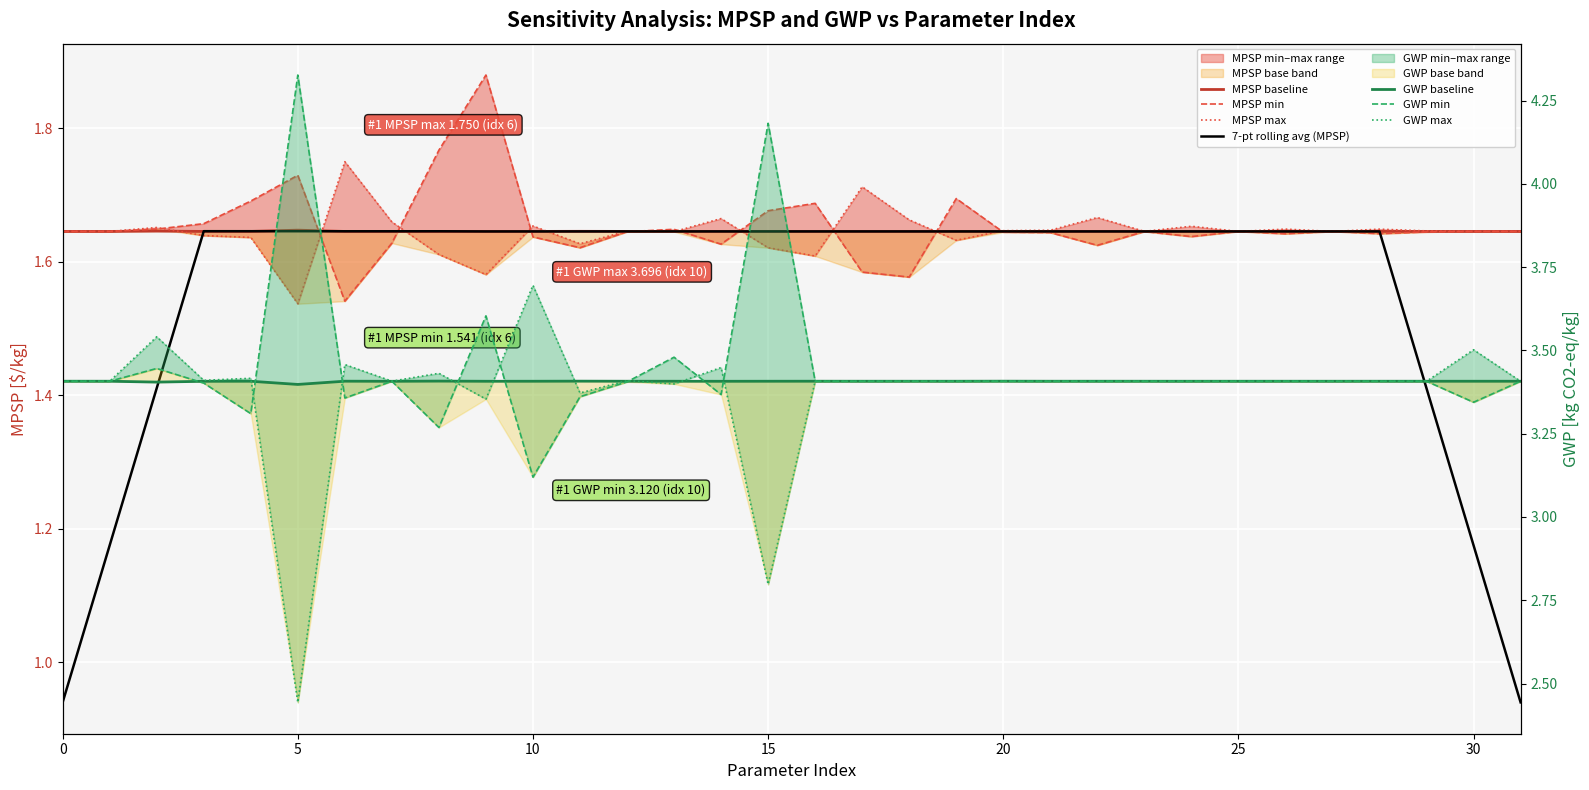

True or false: MPSP max has more than 2 points higher than both neighbors.

True